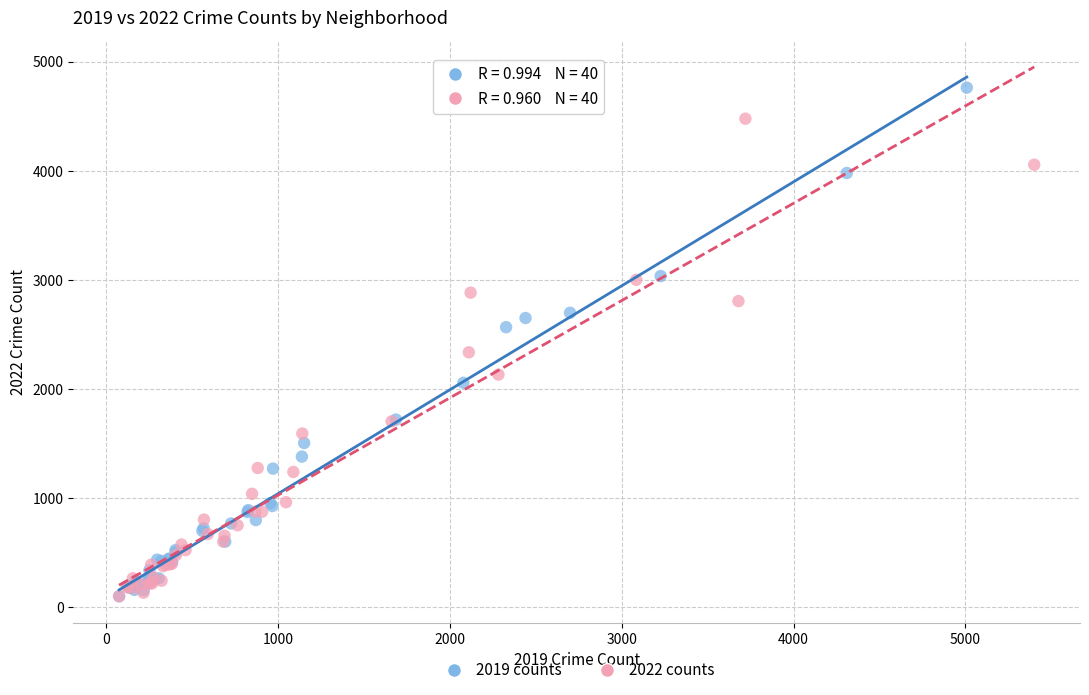

Which series has the largest Y range (max minus min)?

2019 counts